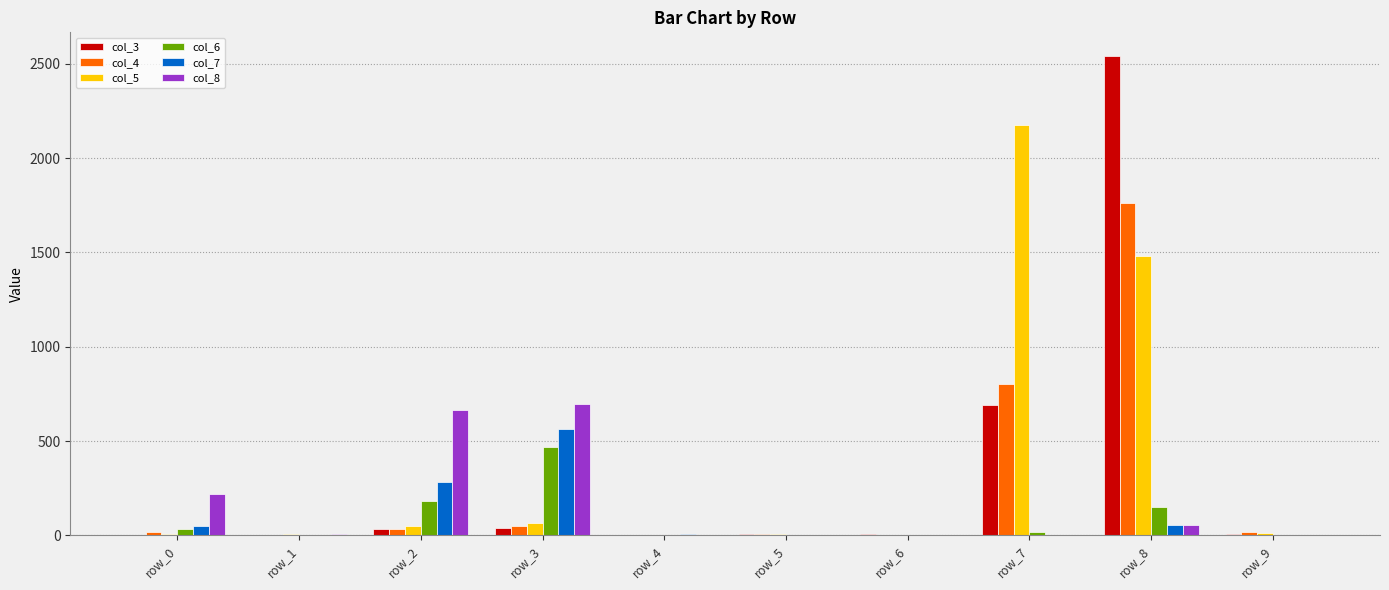

At which label does col_8 first exceed 6?

row_0